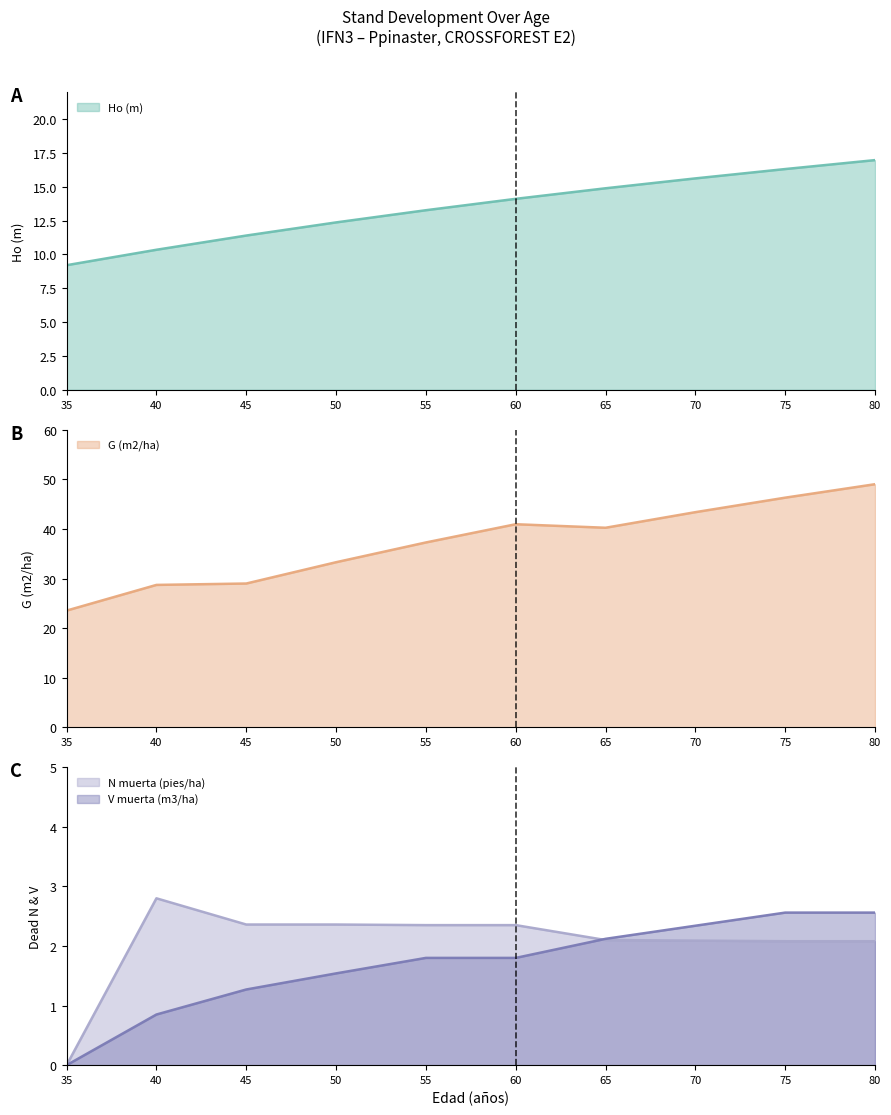

Which category has the lowest value in the G (m2/ha) series?

35